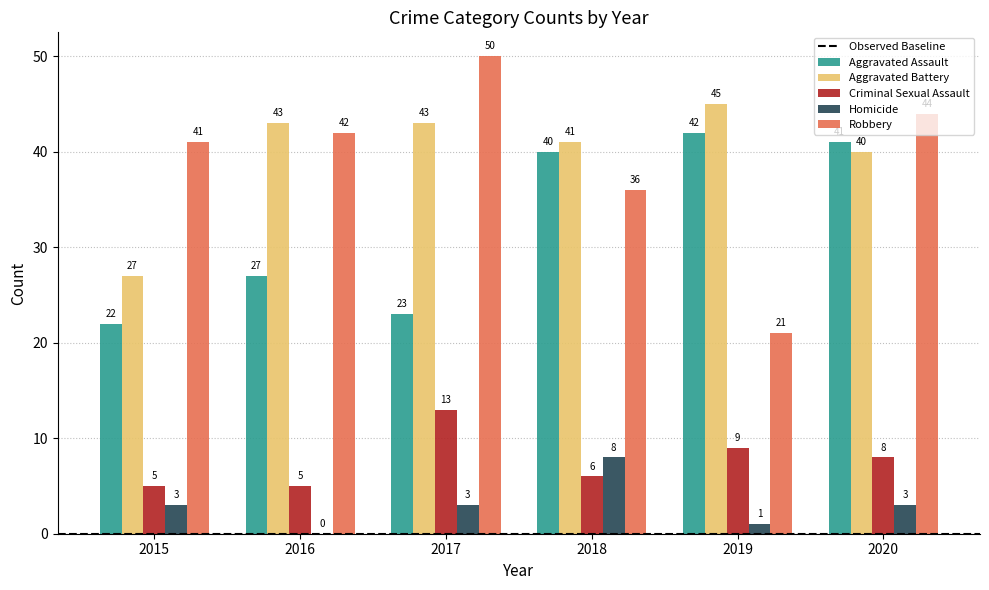

Does the chart contain stacked bars?

No